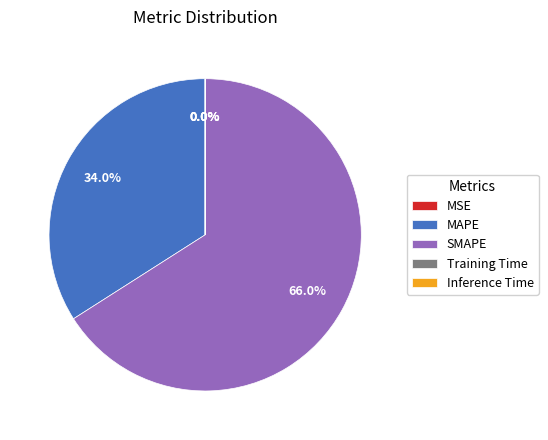

Does SMAPE represent more than half of the total?

Yes